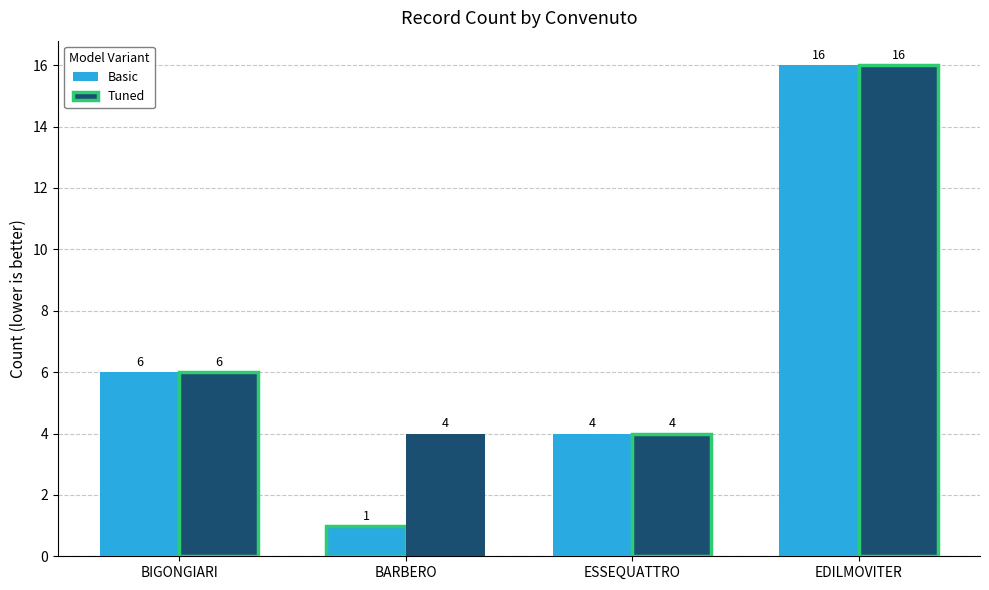

Reading right to left, what are all the values shown in this chart?

Basic: EDILMOVITER=16	ESSEQUATTRO=4	BARBERO=1	BIGONGIARI=6
Tuned: EDILMOVITER=16	ESSEQUATTRO=4	BARBERO=4	BIGONGIARI=6